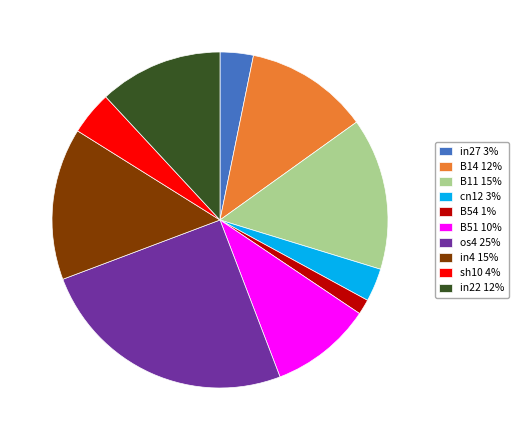

What is the smallest slice in the pie chart?

B54